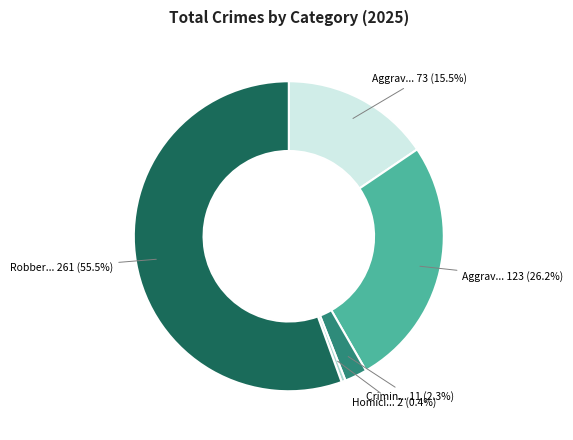

Is there any slice that represents more than half of the pie?

Yes